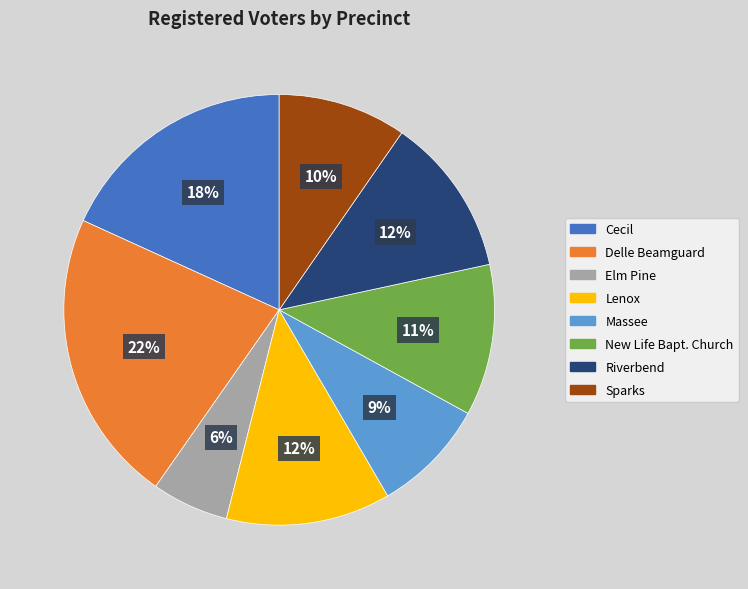

Is the sum of Riverbend and Elm Pine greater than half?

No